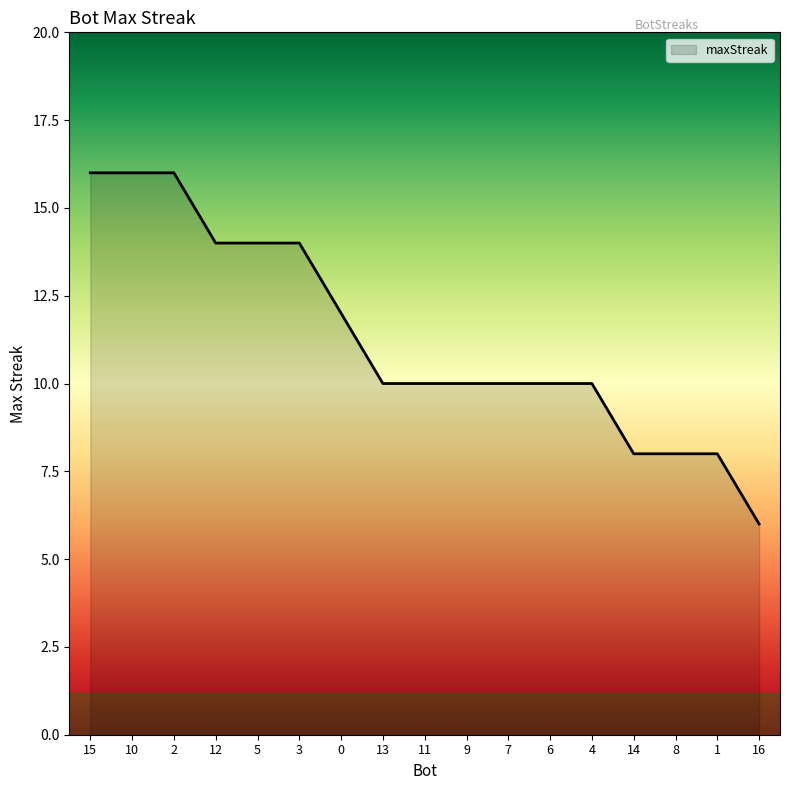

Reading right to left, what are all the values shown in this chart?

6	8	8	8	10	10	10	10	10	10	12	14	14	14	16	16	16